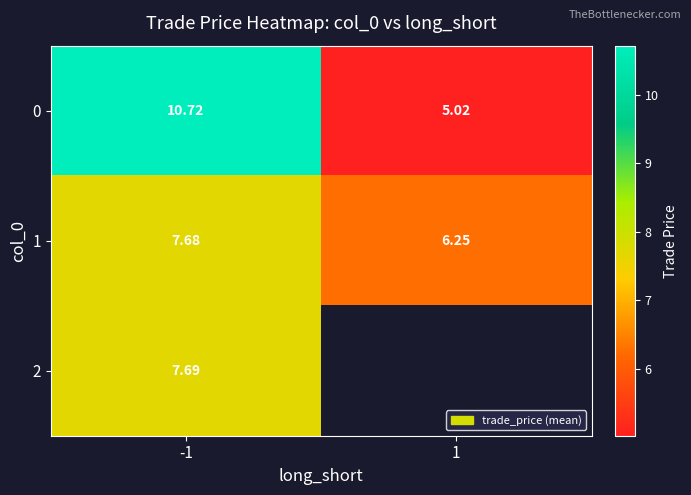

At which label is 2 closest to 7?

-1